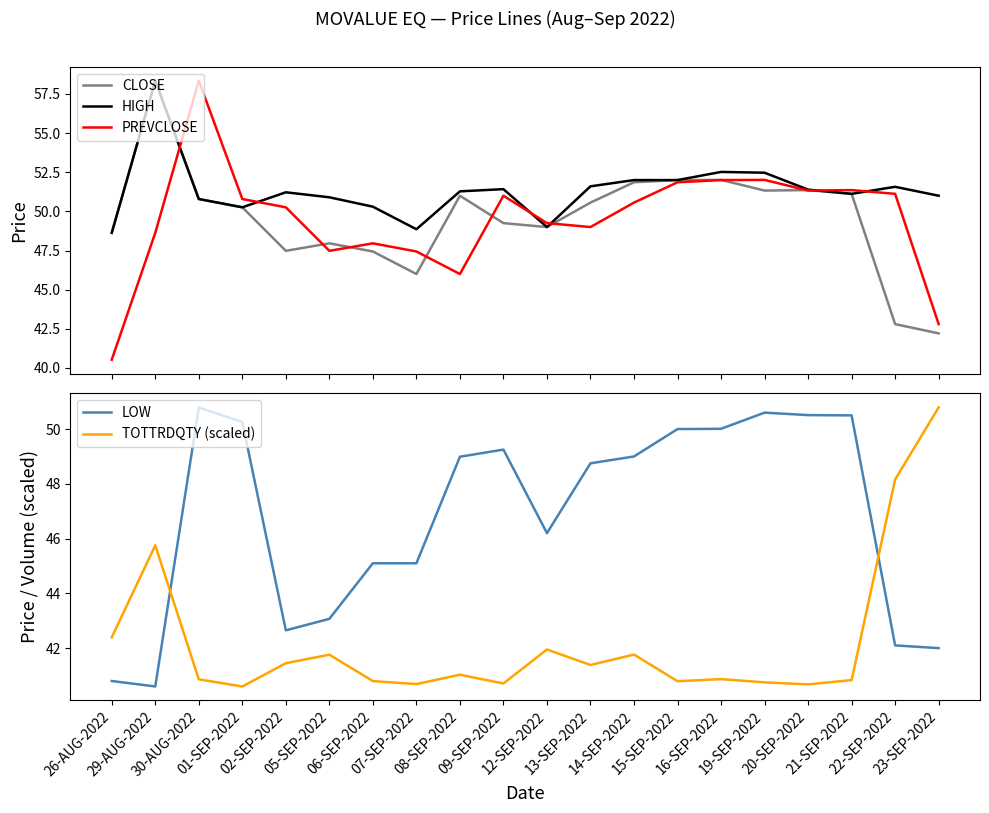

List the series in order of their peak value, highest first.

CLOSE, HIGH, PREVCLOSE, LOW, TOTTRDQTY (scaled)